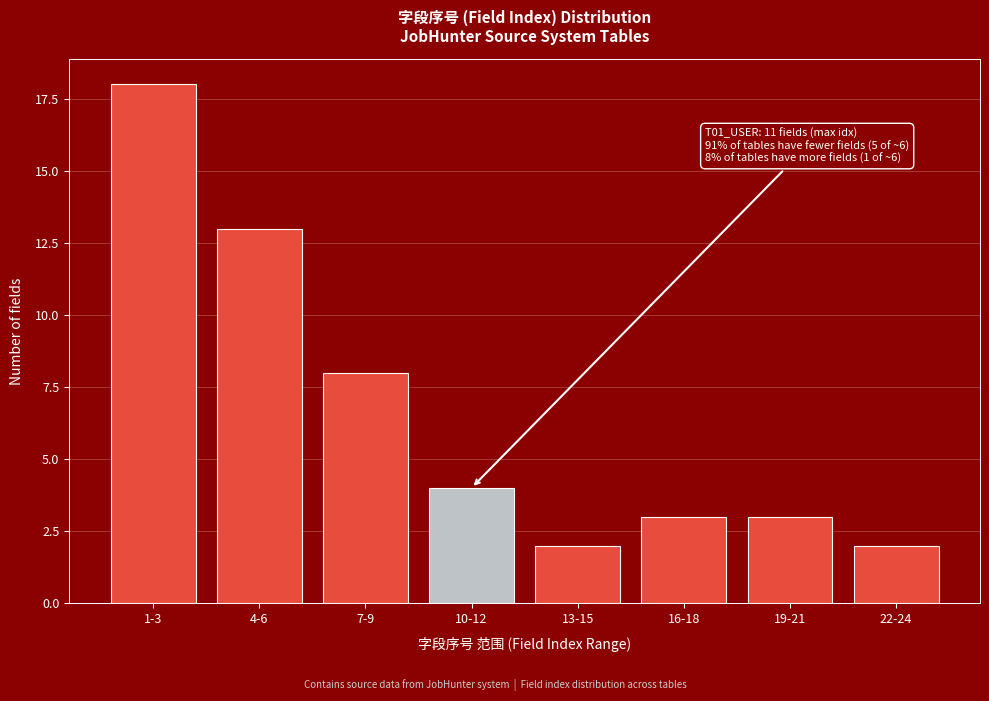

Reading left to right, transcribe all the data shown in this chart.

18	13	8	4	2	3	3	2